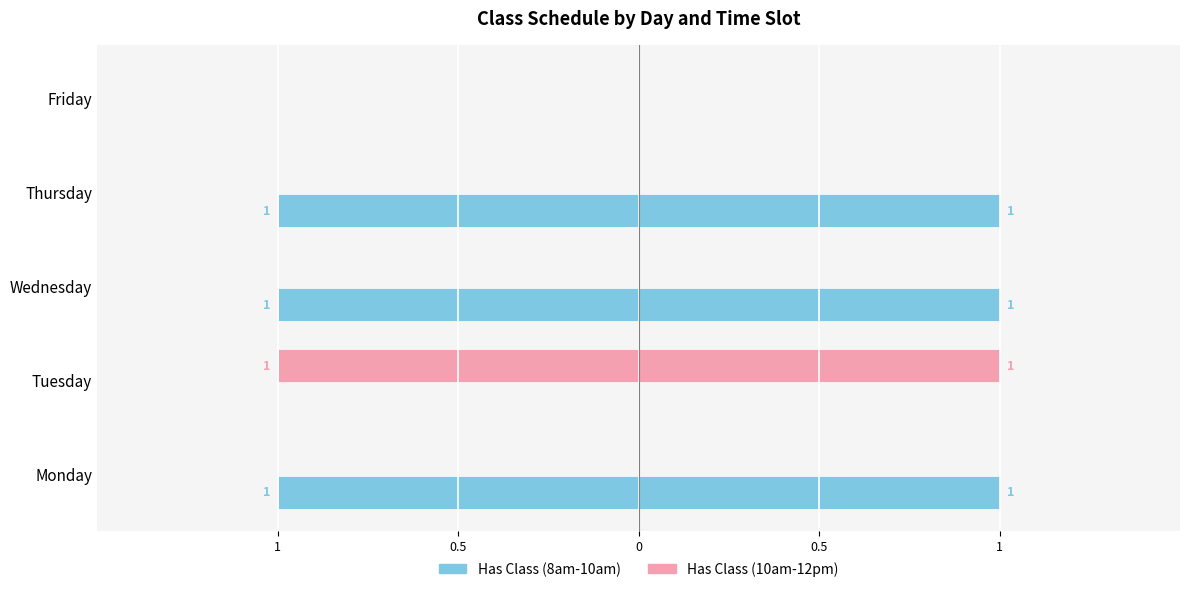

What is the lowest value of the Has Class (10am-12pm) series?

-1